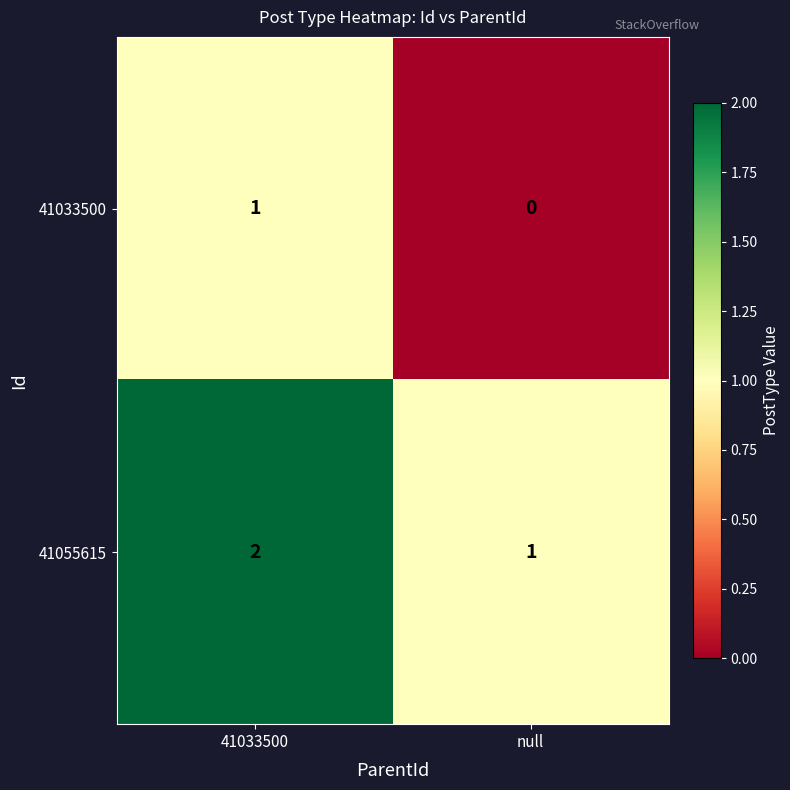

What is the difference between the highest and lowest values at 41033500?

1